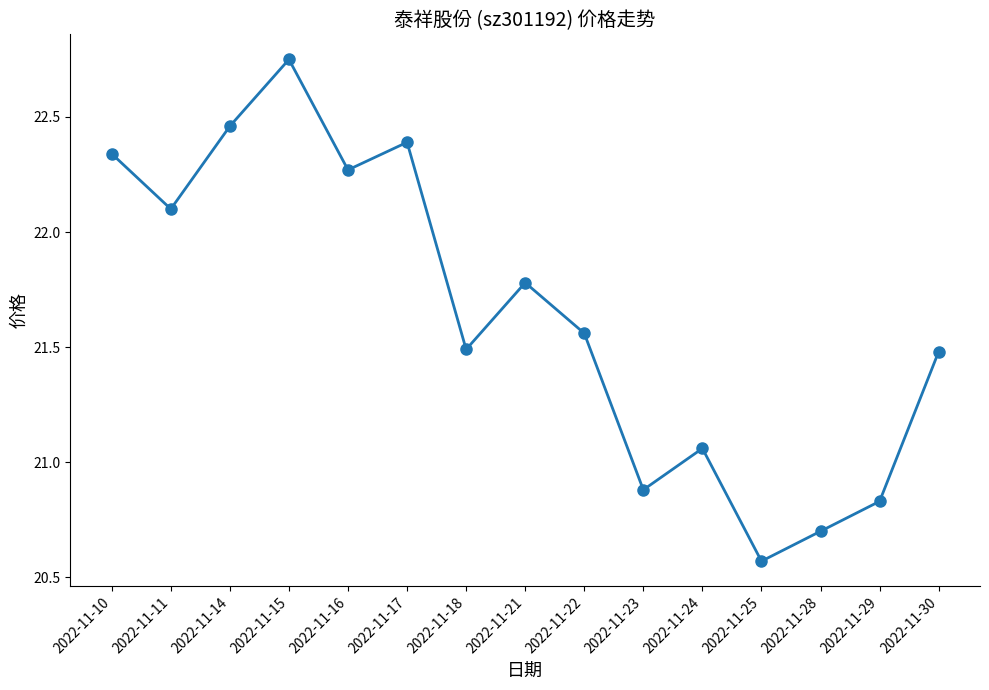

What is the sum of all values?

324.7